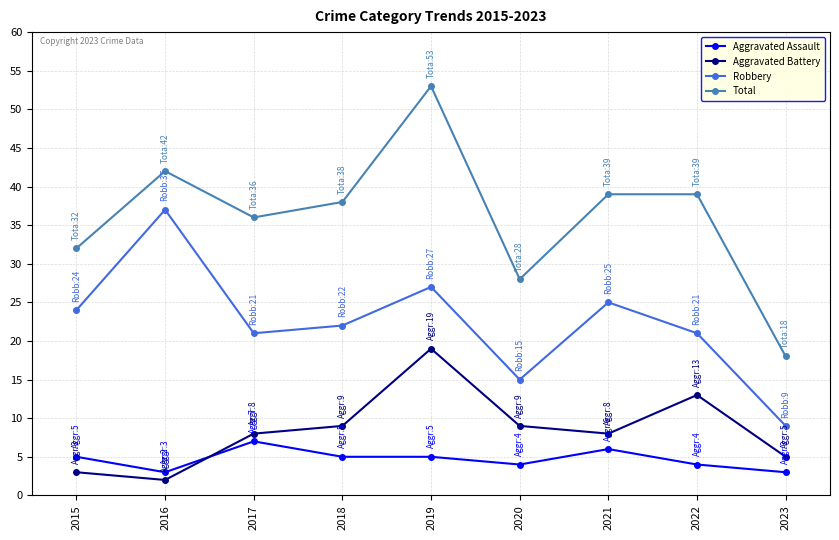

Rank the series by their maximum value, from highest to lowest.

Total, Robbery, Aggravated Battery, Aggravated Assault